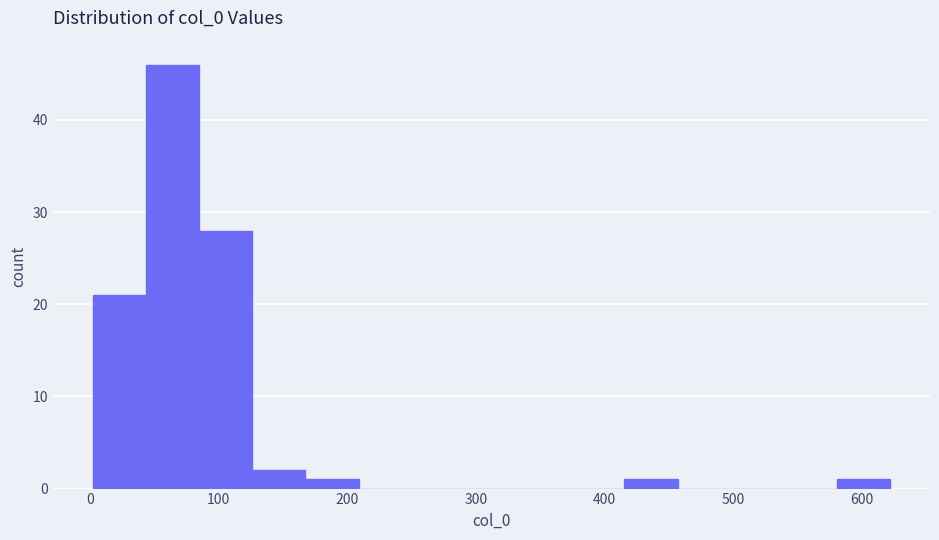

Over which range of the x-axis is the bar tallest?

40 to 80